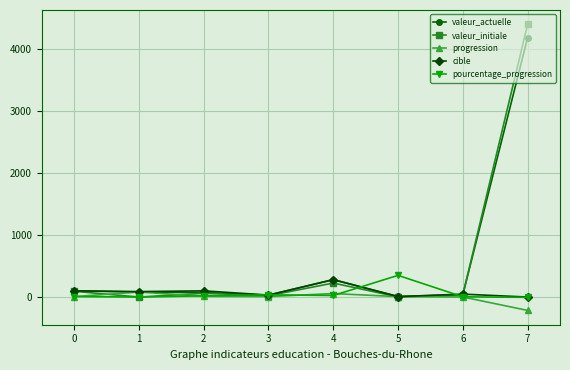

True or false: cible has more than 0 points higher than both neighbors.

True